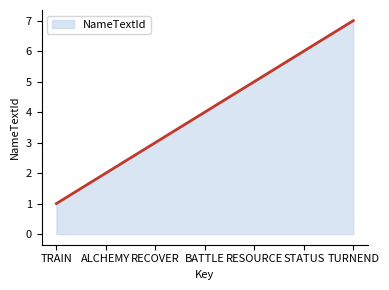

What is the difference between the maximum and minimum values?

6.0